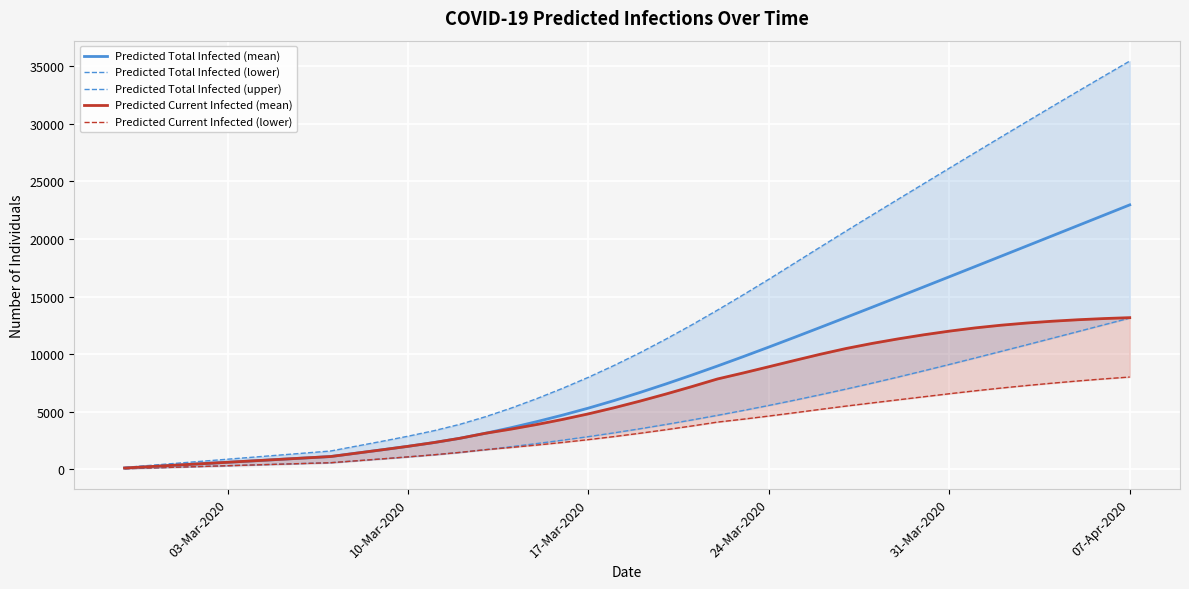

Rank the series by their maximum value, from highest to lowest.

Predicted Total Infected (upper), Predicted Total Infected (mean), Predicted Current Infected (mean), Predicted Total Infected (lower), Predicted Current Infected (lower)